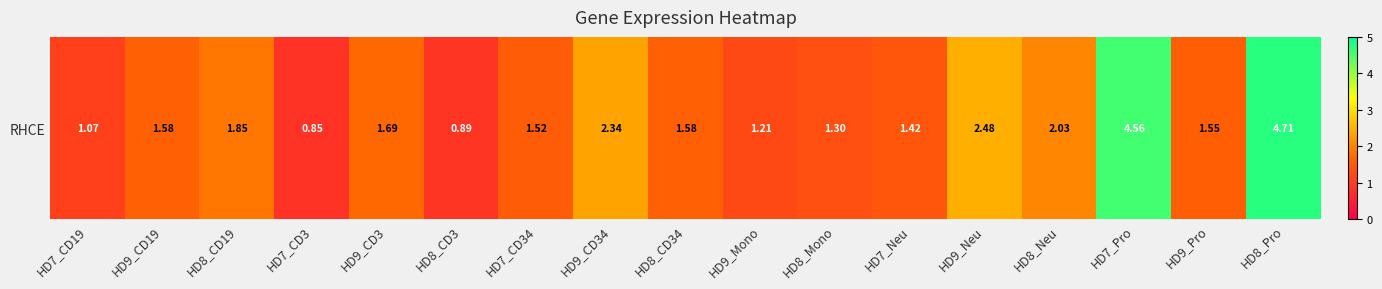

Reading right to left, extract all data points from this chart.

HD8_Pro=4.7	HD9_Pro=1.6	HD7_Pro=4.6	HD8_Neu=2.0	HD9_Neu=2.5	HD7_Neu=1.4	HD8_Mono=1.3	HD9_Mono=1.2	HD8_CD34=1.6	HD9_CD34=2.3	HD7_CD34=1.5	HD8_CD3=0.9	HD9_CD3=1.7	HD7_CD3=0.8	HD8_CD19=1.9	HD9_CD19=1.6	HD7_CD19=1.1